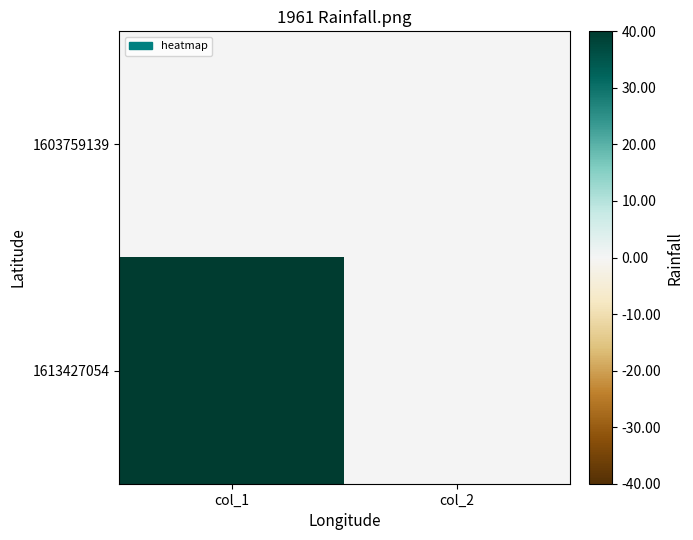

Count the number of categories in the chart.

2